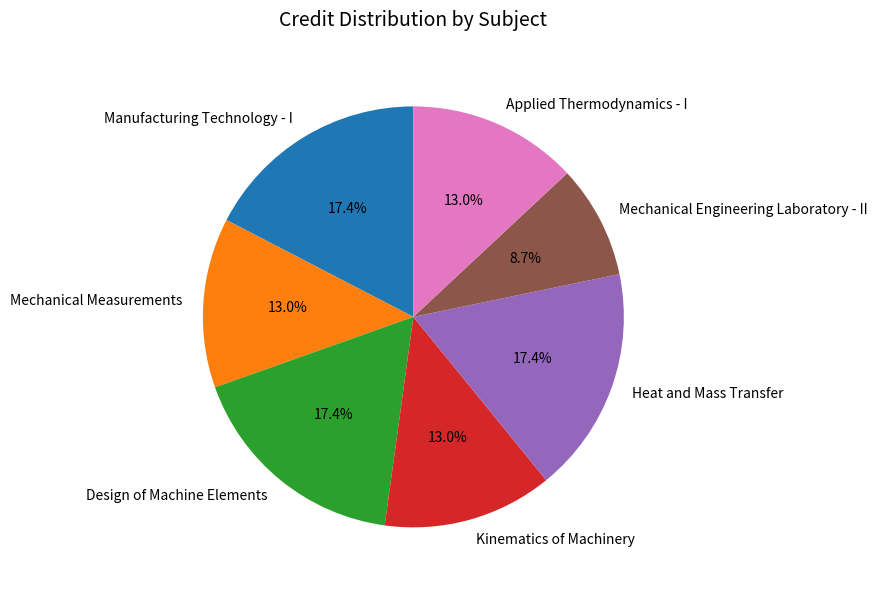

To the nearest percent, what is the combined percentage of Mechanical Measurements and Applied Thermodynamics - I?

26%